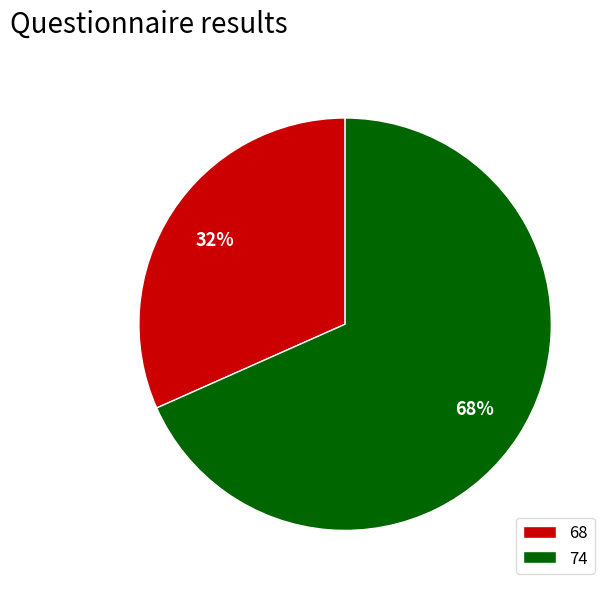

Which has a higher value, 74 or 68?

74